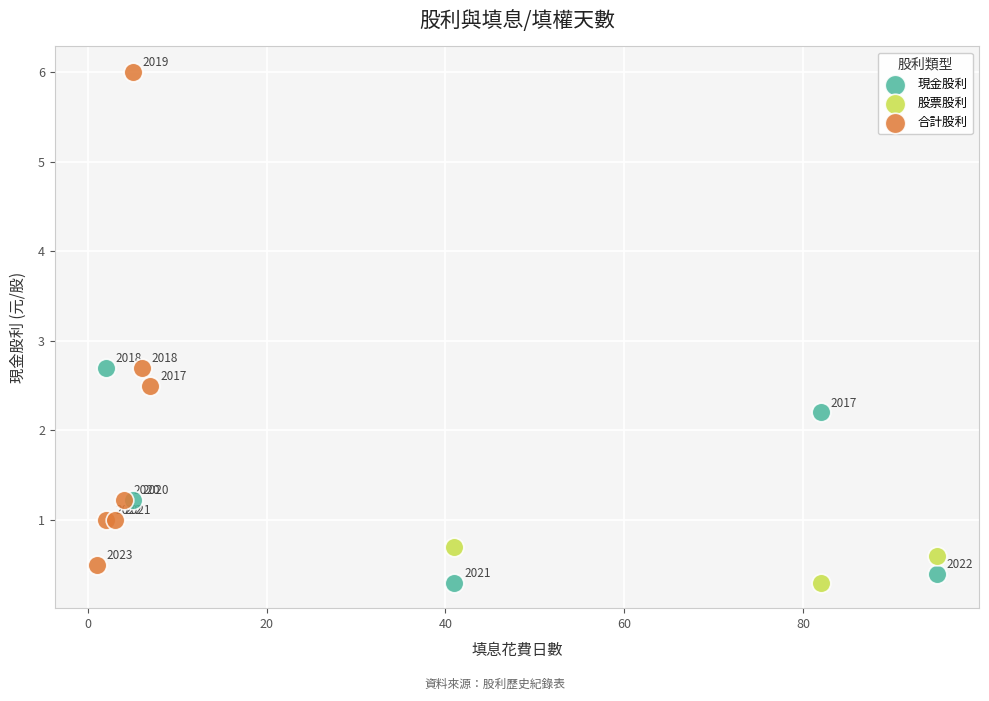

Which series reaches the maximum Y coordinate?

合計股利